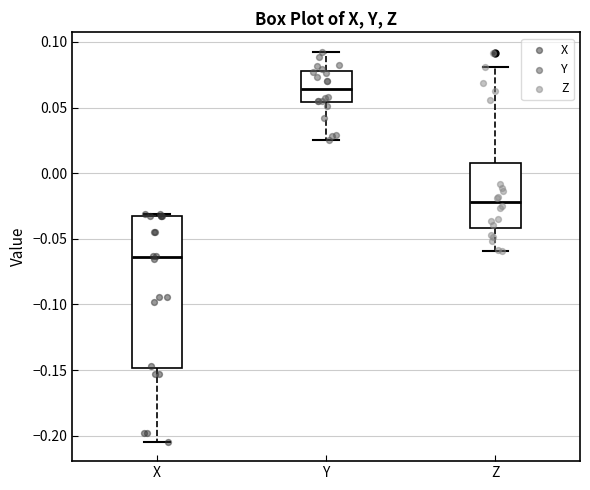

Comparing the boxes themselves (not the whiskers), which one is the tallest?

X